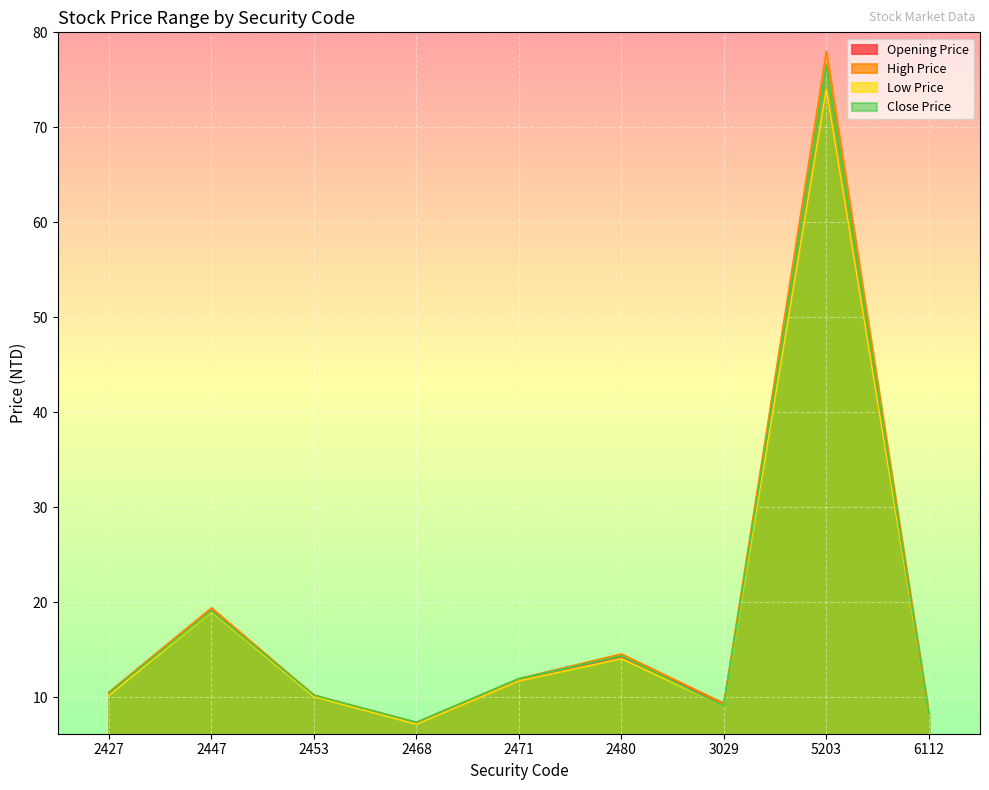

Which category has the highest value across all series?

5203